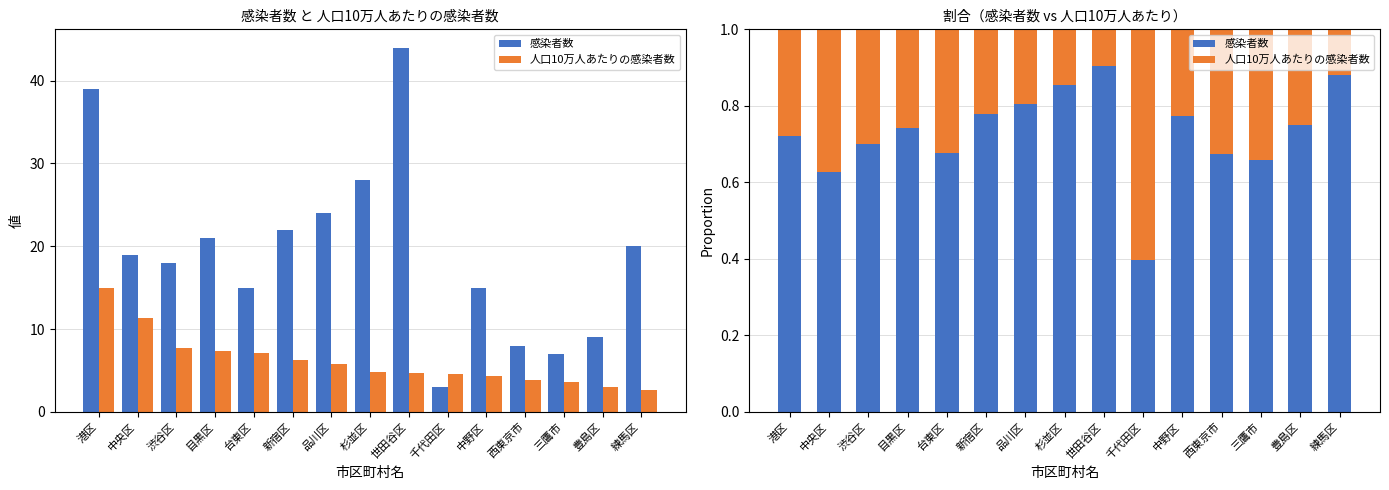

How many bars are there in each group?

2